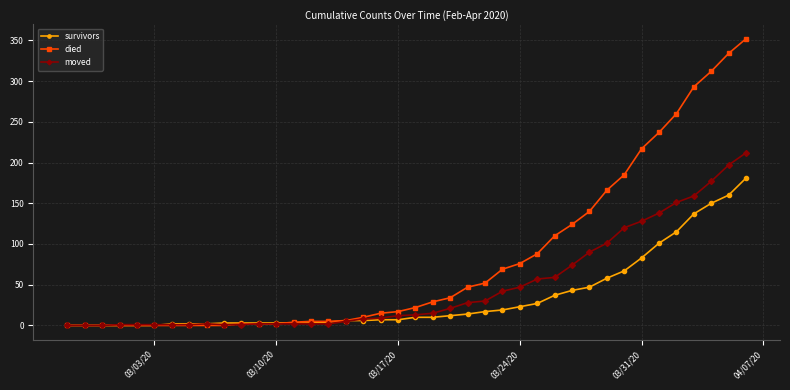

Which series has the largest total across all categories?

died